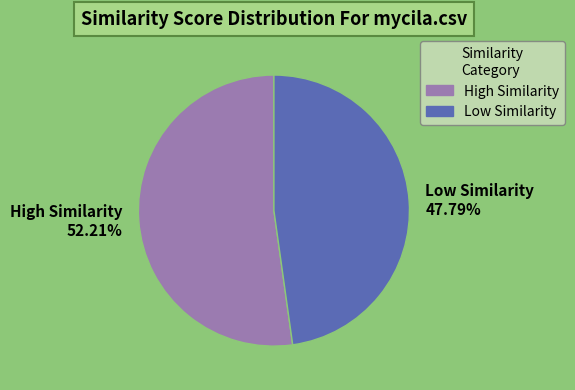

Approximately how many times larger is the value at High Similarity 52.21% compared to Low Similarity 47.79%?

1.1